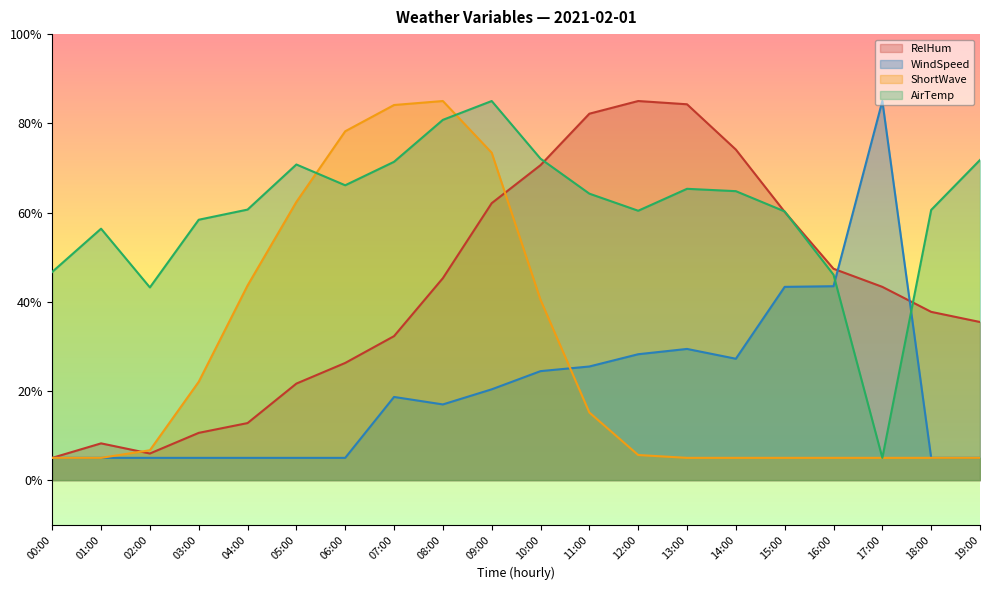

What is the average value of the ShortWave series?

28.1